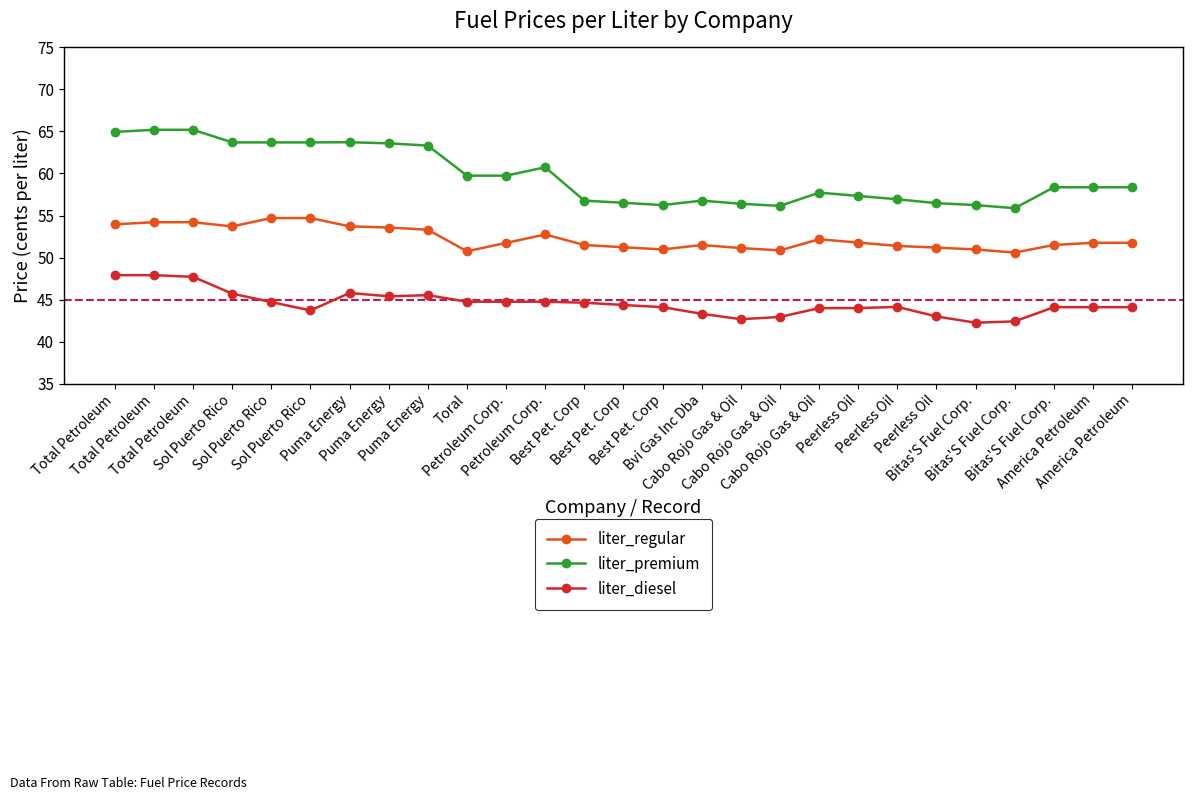

How many lines are shown in the chart?

3